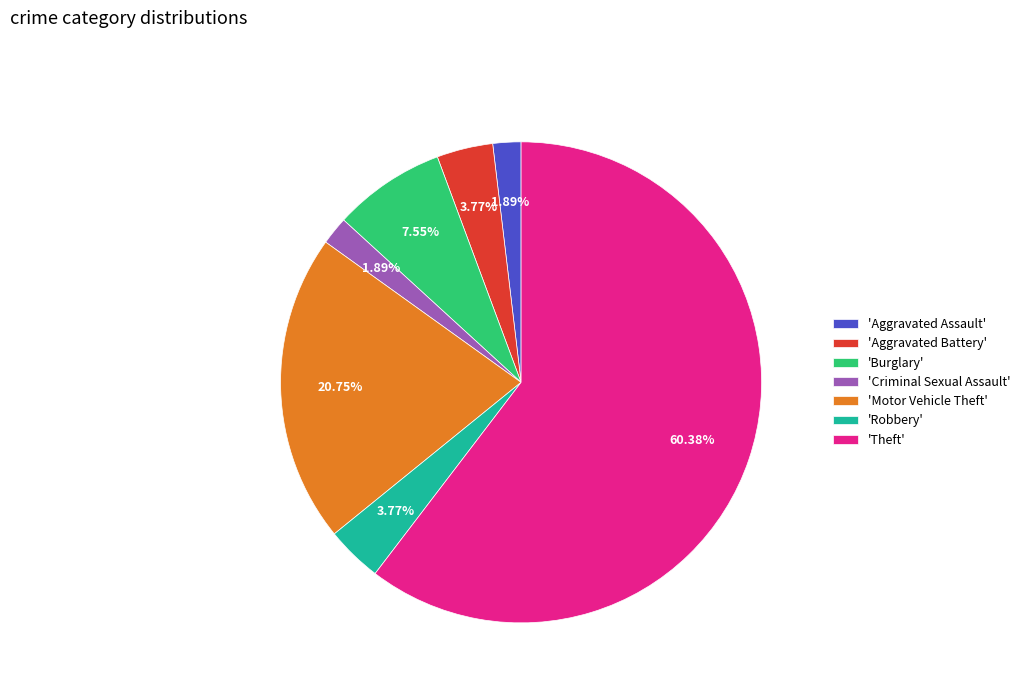

Which slice represents more than half of the pie?

'Theft'